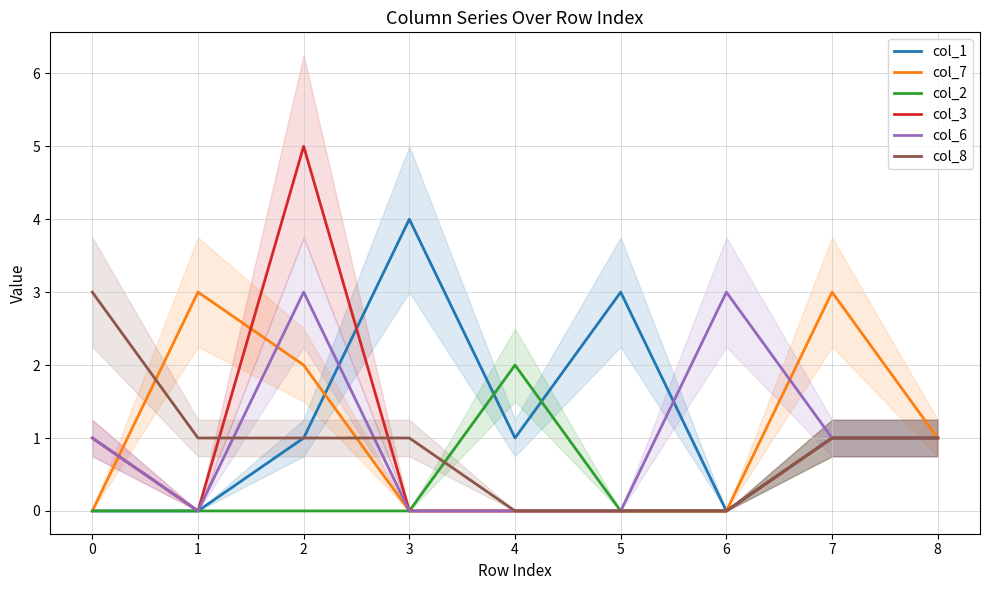

True or false: col_6 has a value of 0 at 1.

True